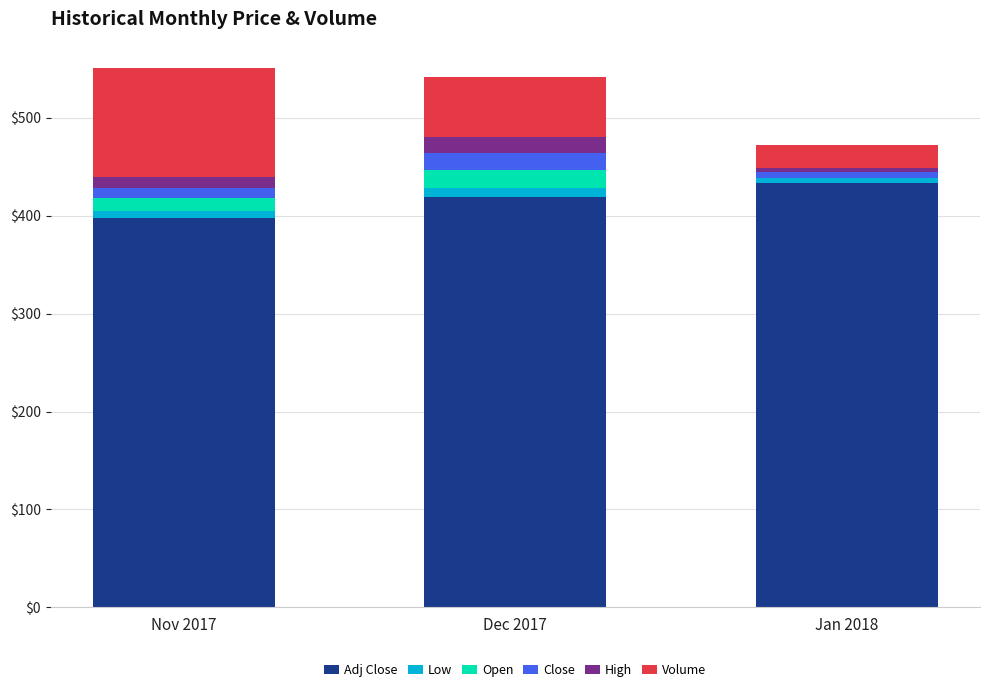

List the series in order of their peak value, highest first.

Adj Close, Volume, Open, High, Close, Low